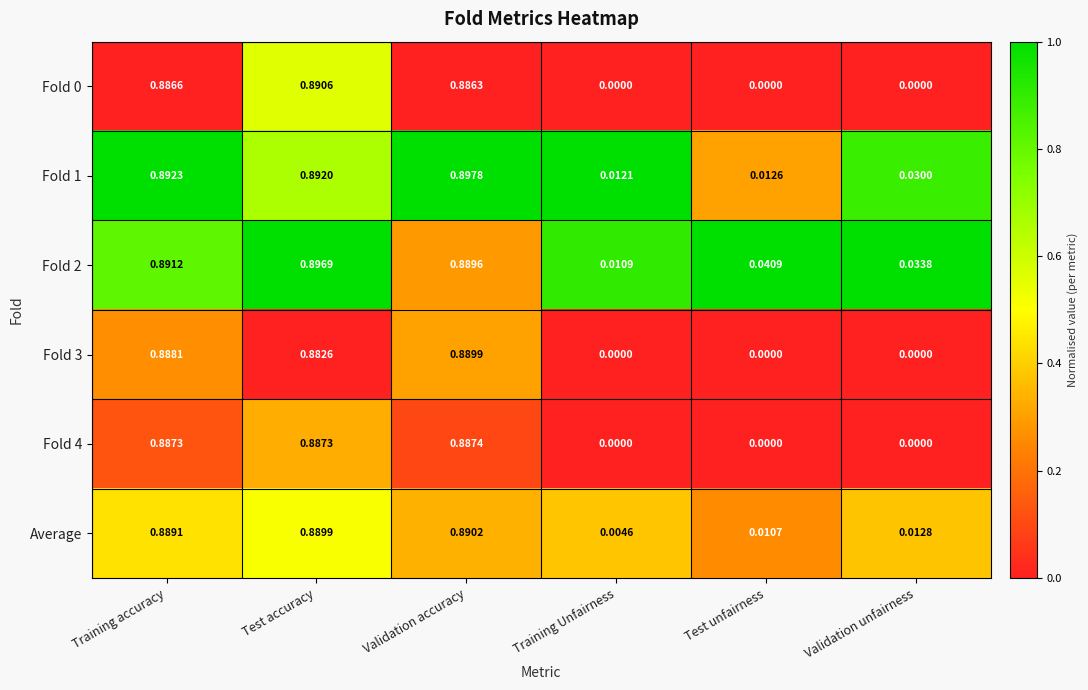

Which label corresponds to the largest value in the chart?

Validation accuracy